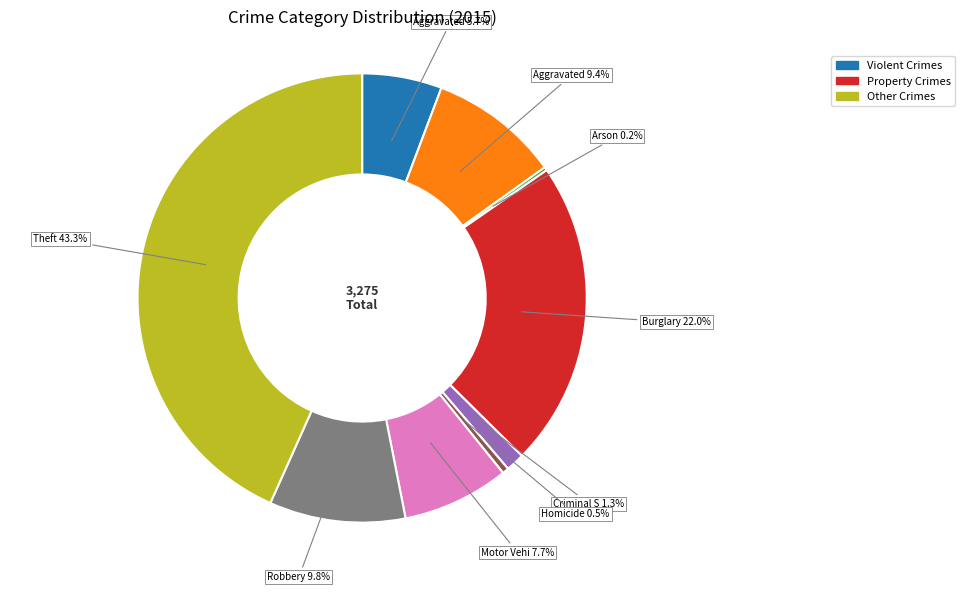

Does any single category account for the majority?

No